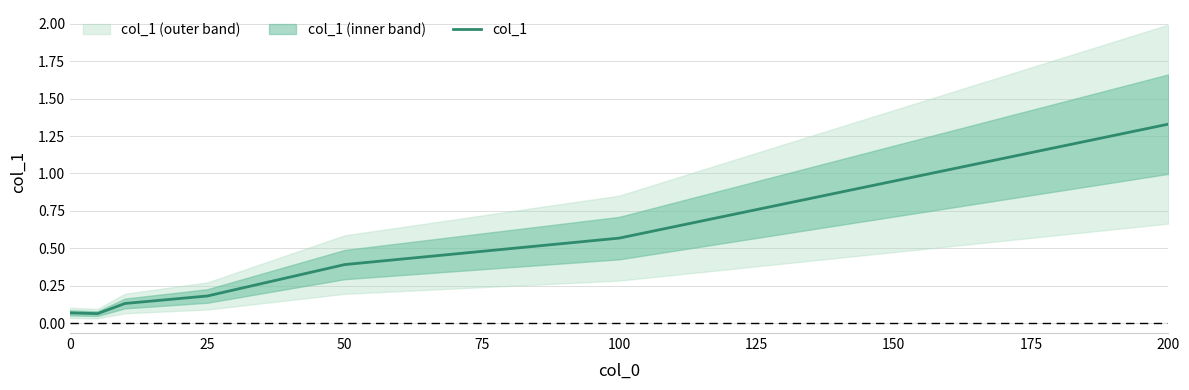

Which category has the highest value in the col_1 series?

200